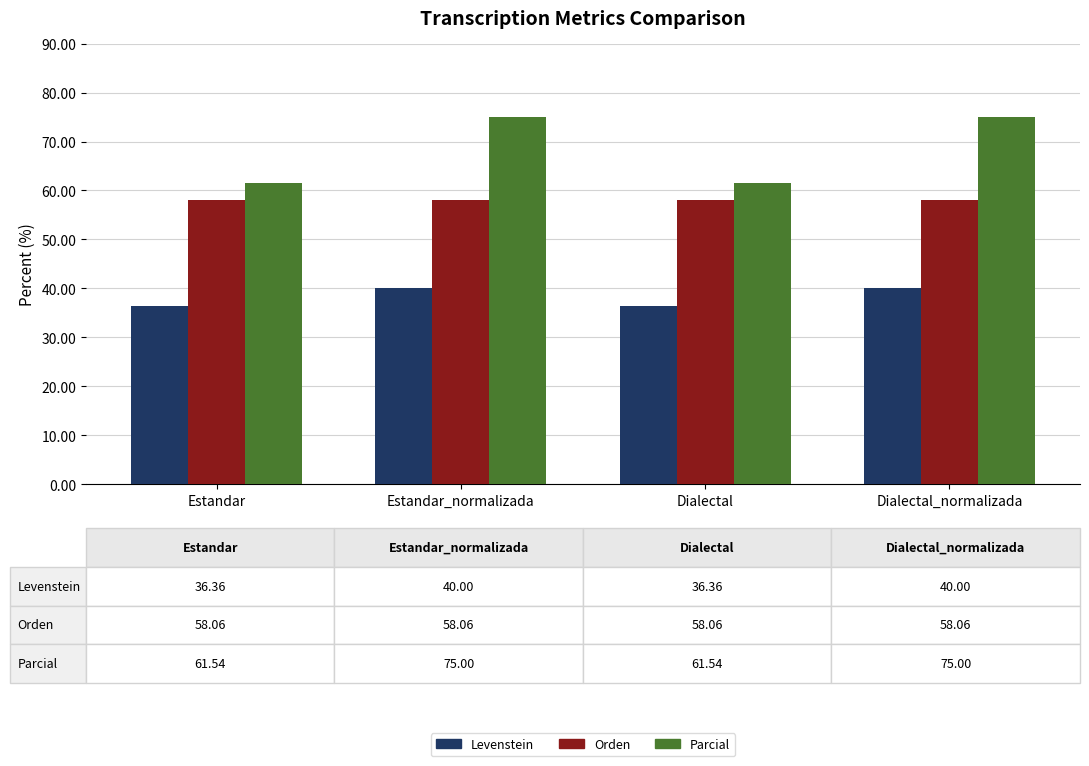

Read the Levenstein value at Dialectal_normalizada.

40.0